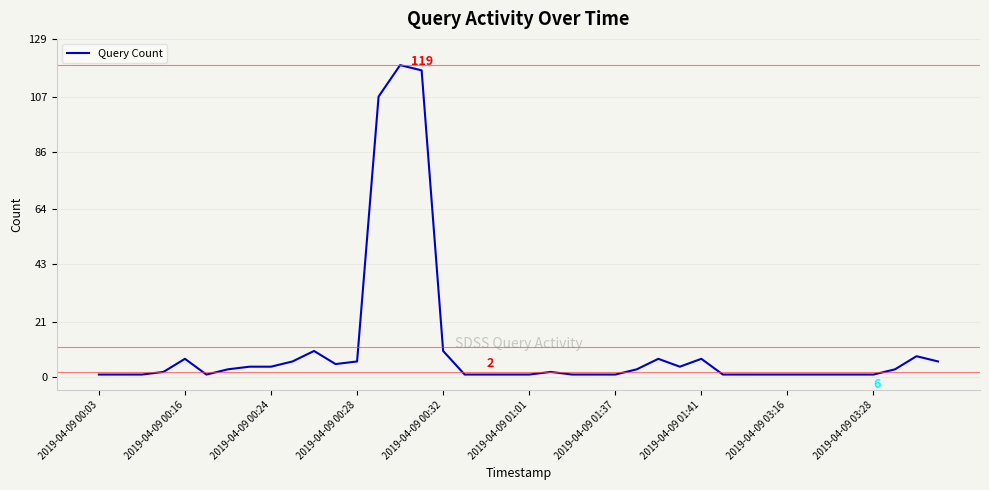

What is the maximum value shown in the chart?

119